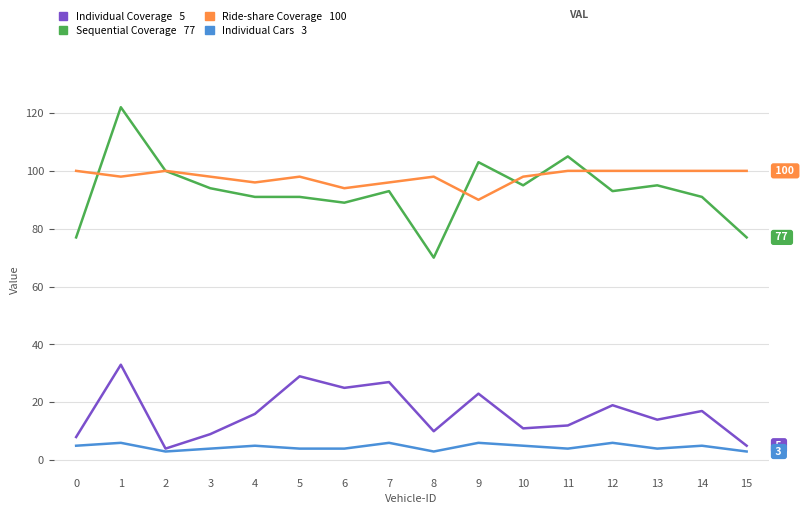

How many lines are shown in the chart?

4